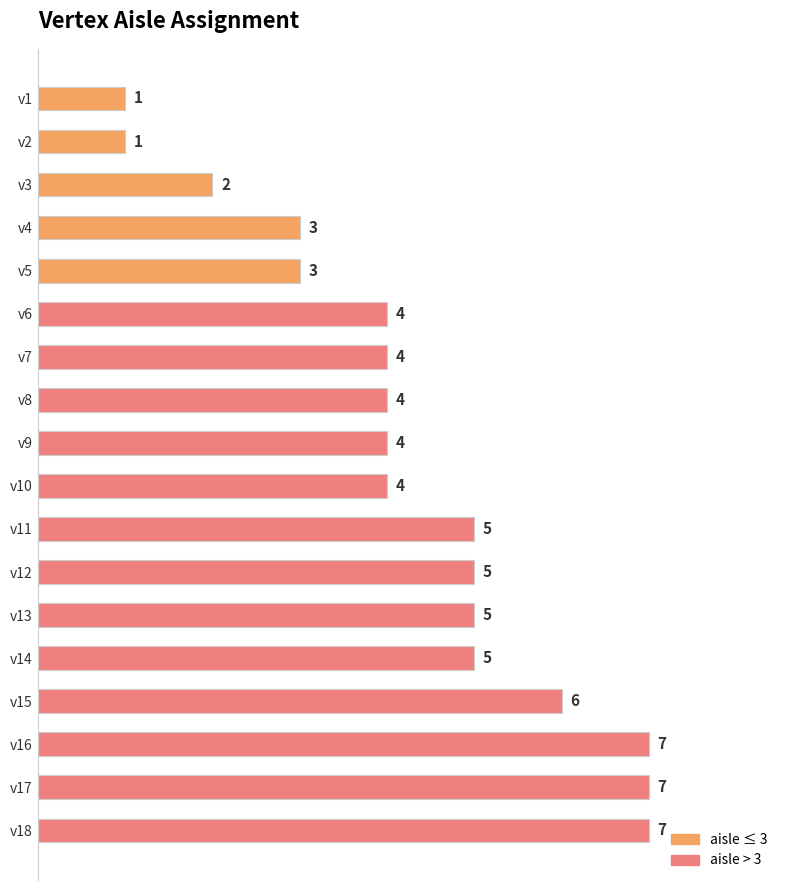

How many values are between 3 and 5?

11